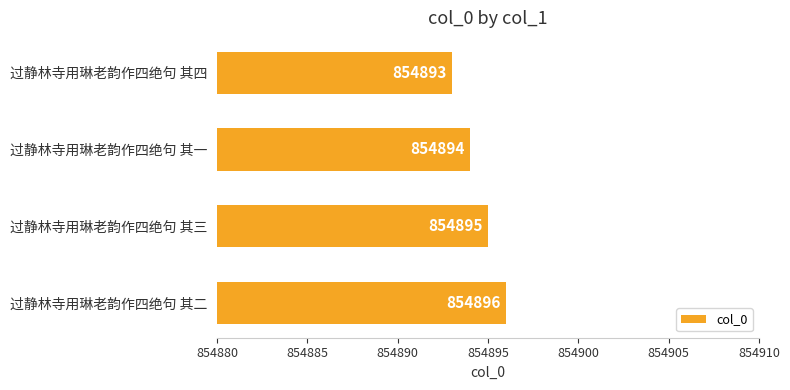

Which category has the lowest value across all series?

过静林寺用琳老韵作四绝句 其四